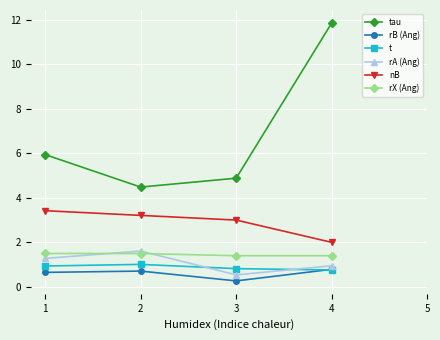

What value does the tau series have at 4?

11.8